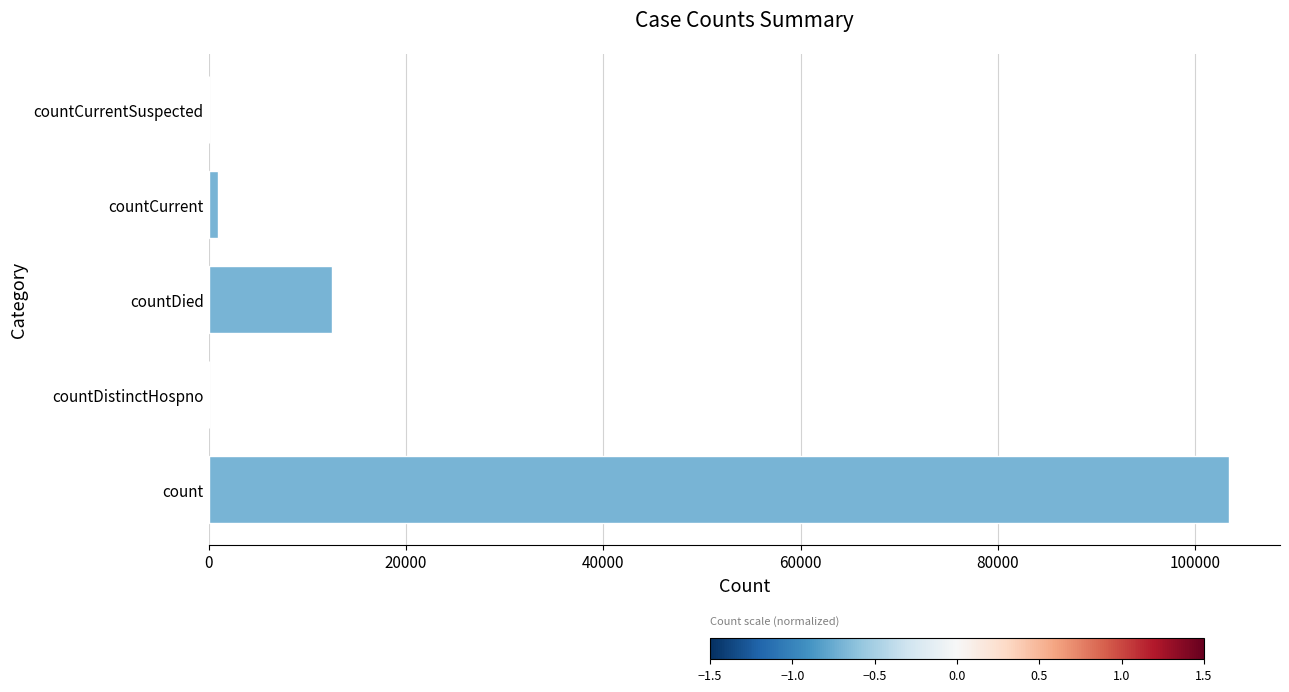

The value at count is 62726. True or false?

False